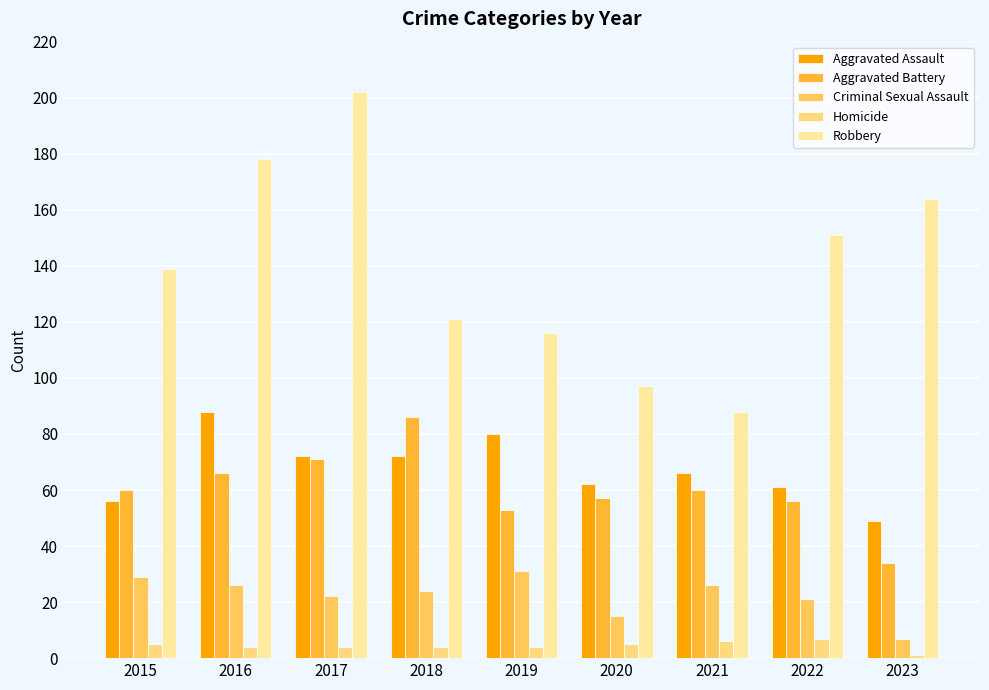

What is the sum of all Robbery values?

1256